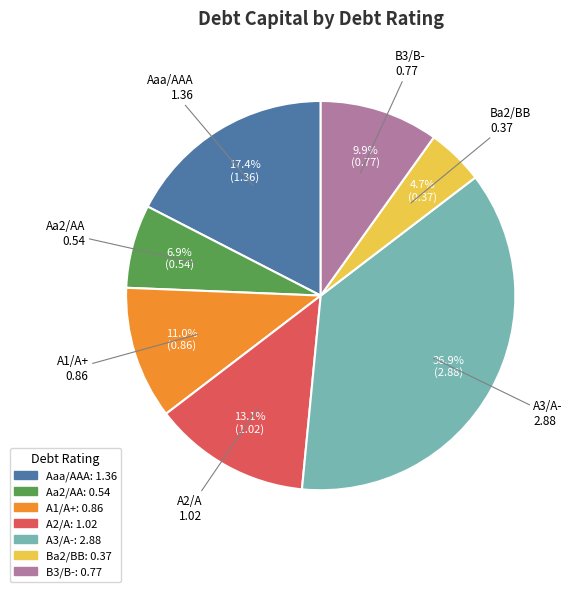

To the nearest percent, what is the difference between the largest and smallest slice percentages?

32%